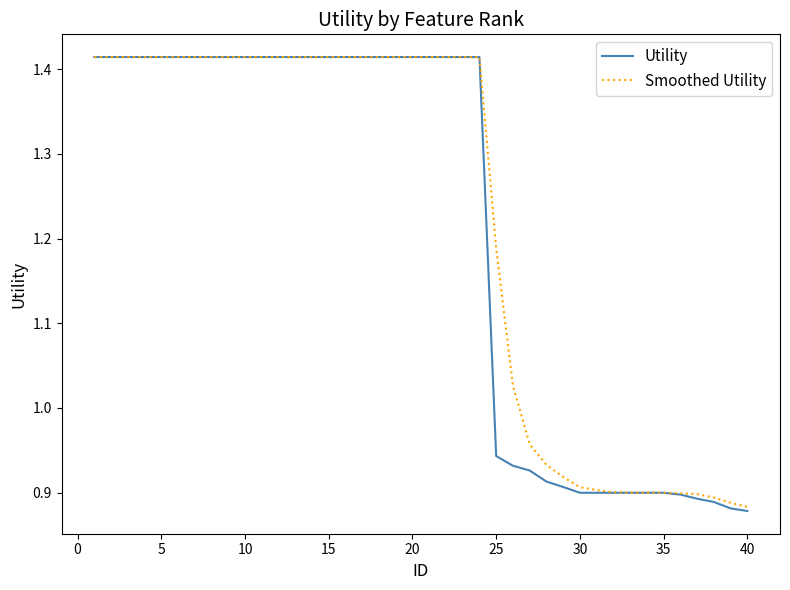

Which series has the widest spread of values?

Utility